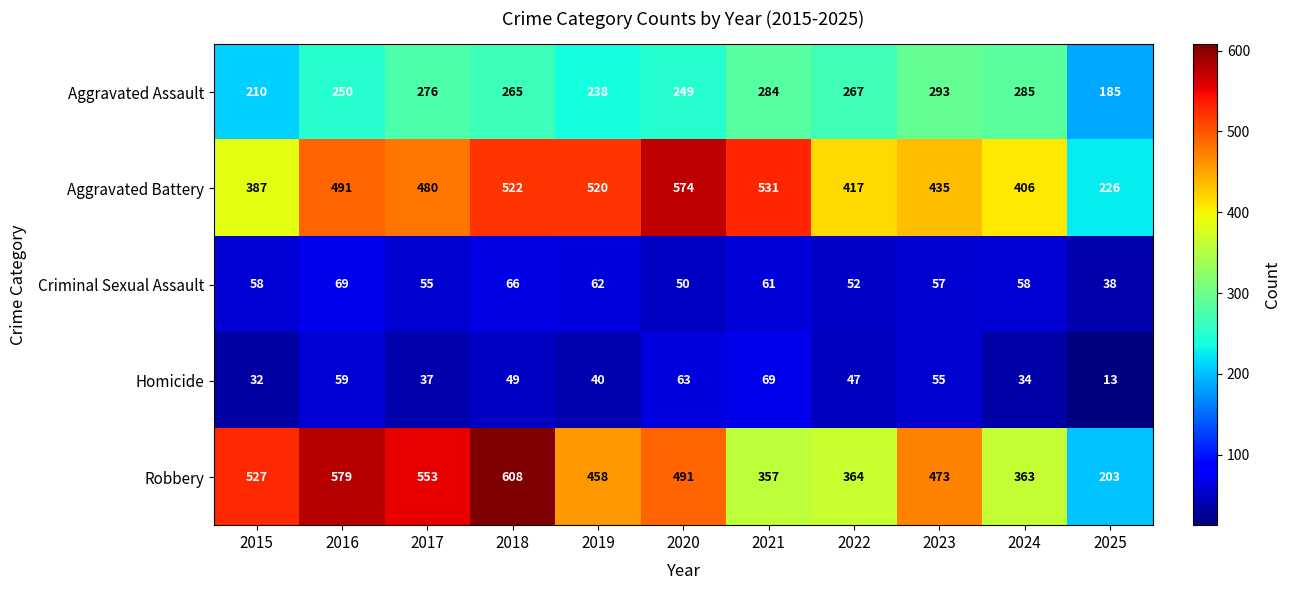

At which category is the sum across all series the highest?

2018